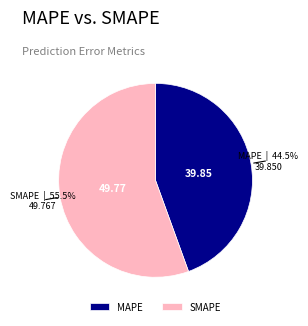

Count the number of slices in the pie.

2